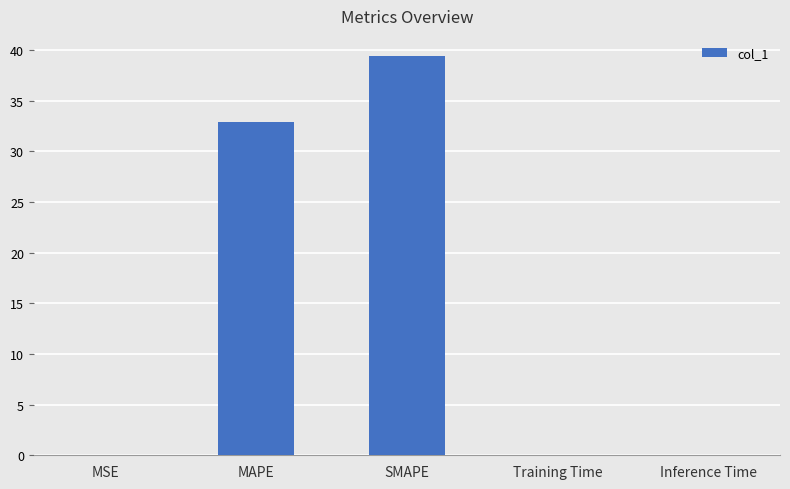

What is the sum of all values?

72.4